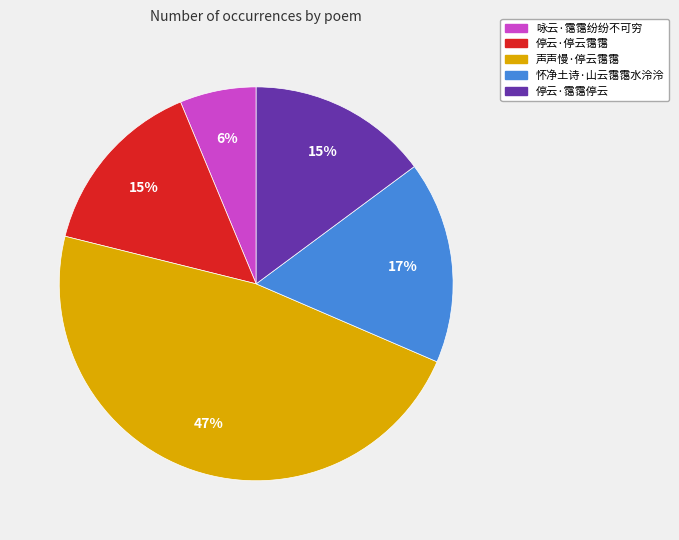

Is the sum of 声声慢·停云霭霭 and 咏云·霭霭纷纷不可穷 greater than half?

Yes